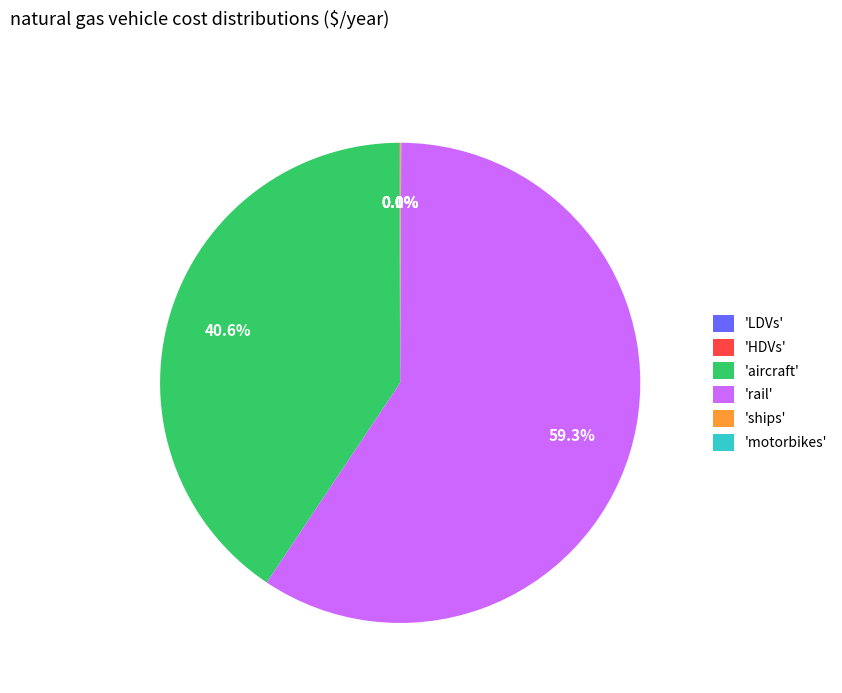

Which slice represents more than half of the pie?

'rail'